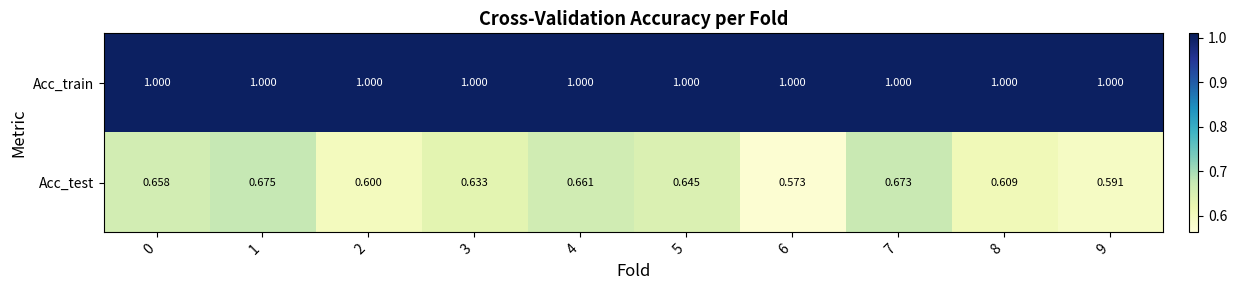

Rank the series at 7 from highest to lowest value.

Acc_train, Acc_test